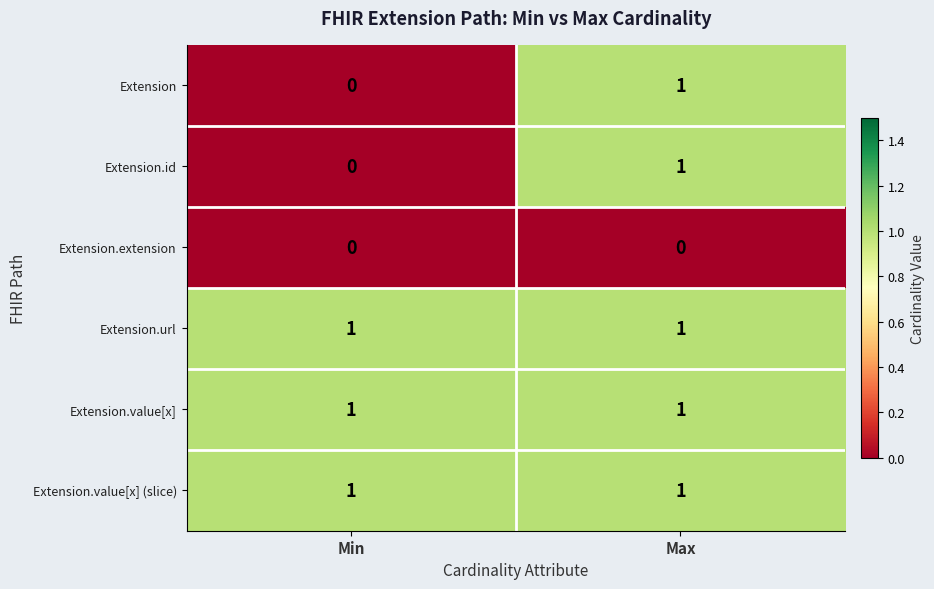

Reading left to right, what are all the values shown in this chart?

Extension: Min=0	Max=1
Extension.id: Min=0	Max=1
Extension.extension: Min=0	Max=0
Extension.url: Min=1	Max=1
Extension.value[x]: Min=1	Max=1
Extension.value[x] (slice): Min=1	Max=1